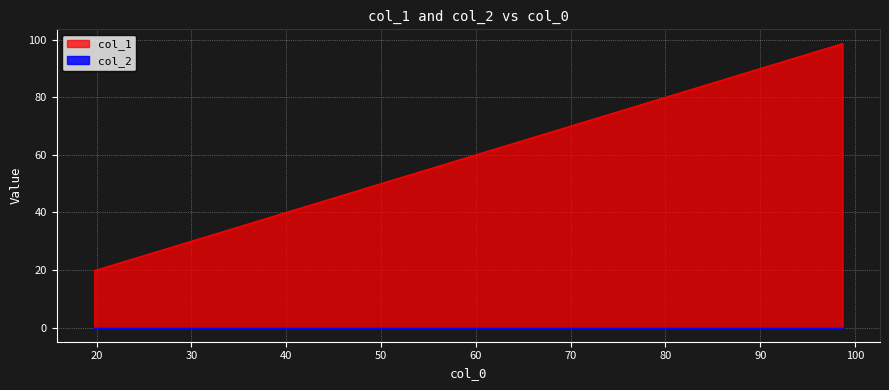

Is it true that the value at 98.68547913342009 is 98.7?

True